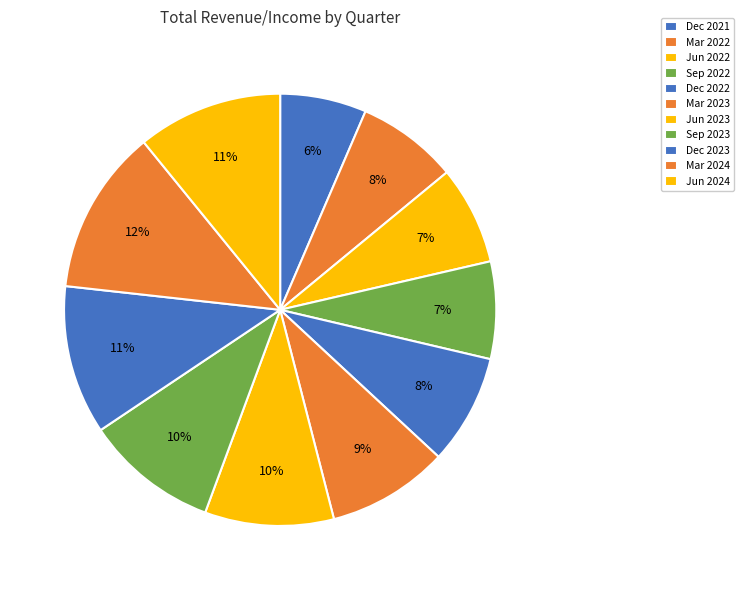

Count the number of slices in the pie.

11